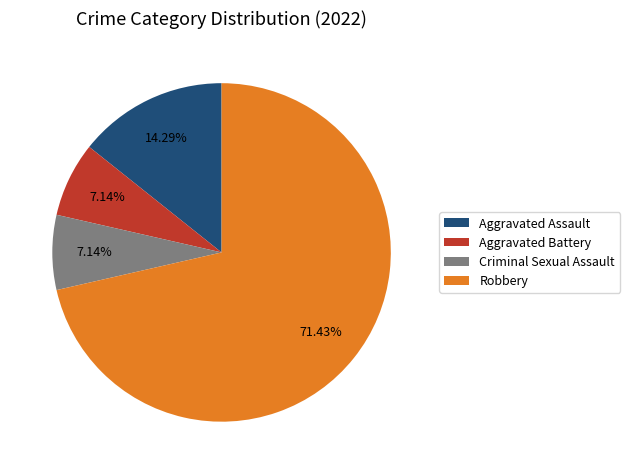

Combined, do Aggravated Assault and Aggravated Battery account for over 50%?

No